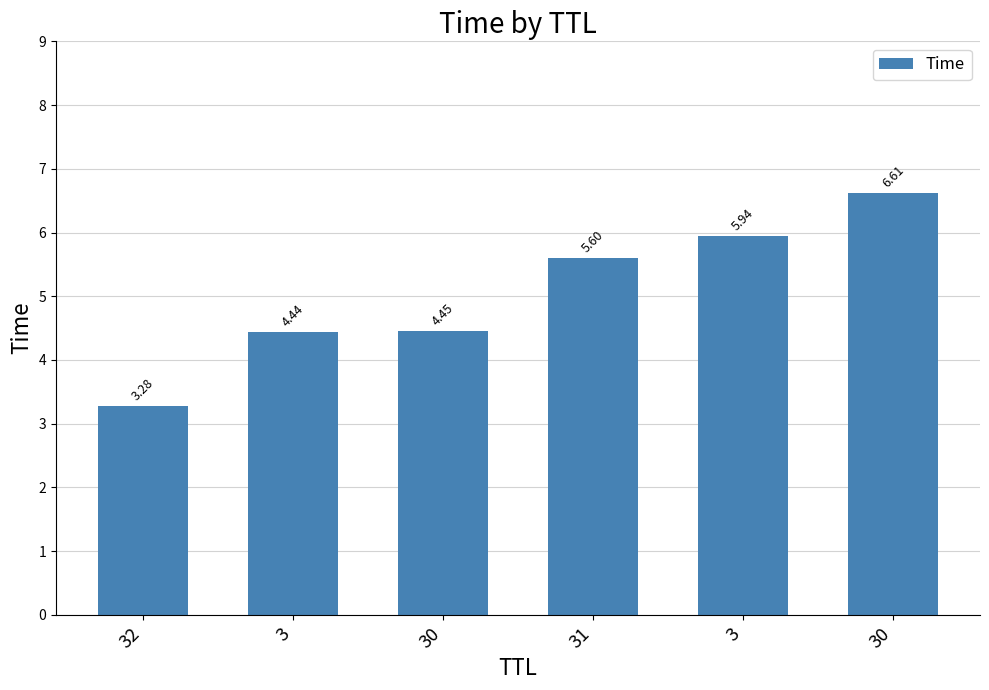

Which has a higher value, 32 or 3?

3